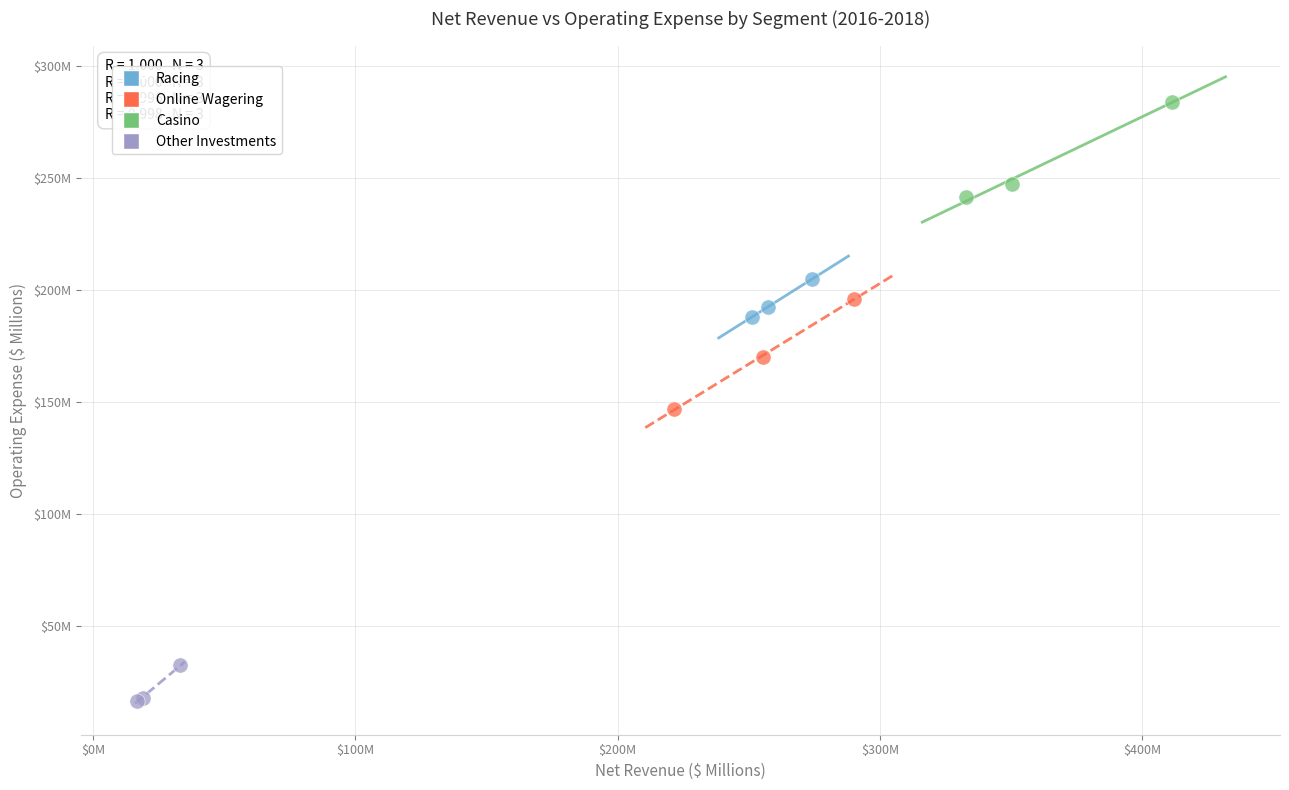

Which series contains the lowest Y value?

Other Investments